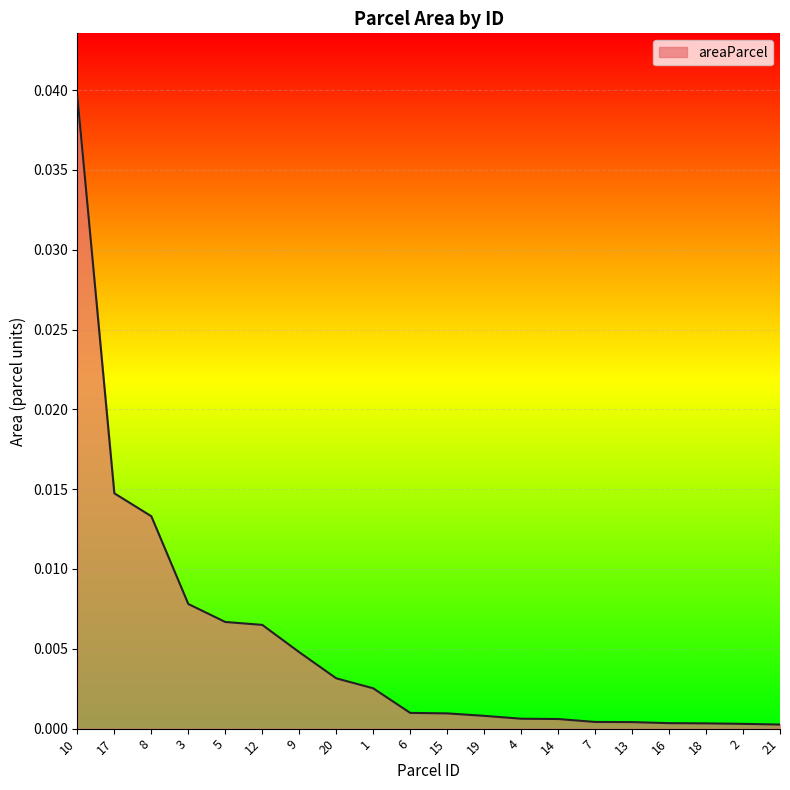

At which category does the chart reach its peak across all series?

10